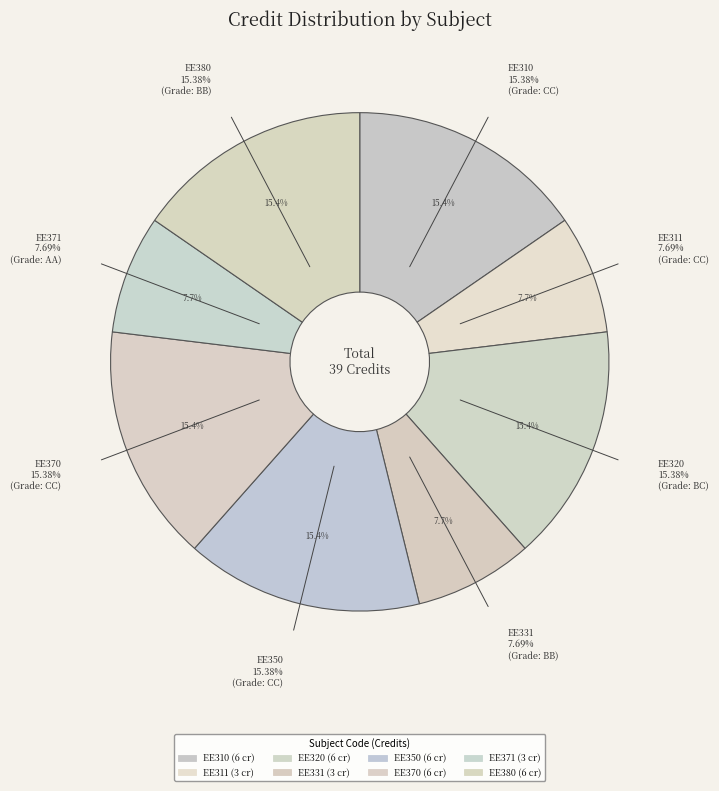

Which slice is the smallest?

EE311 VLSI Laboratory